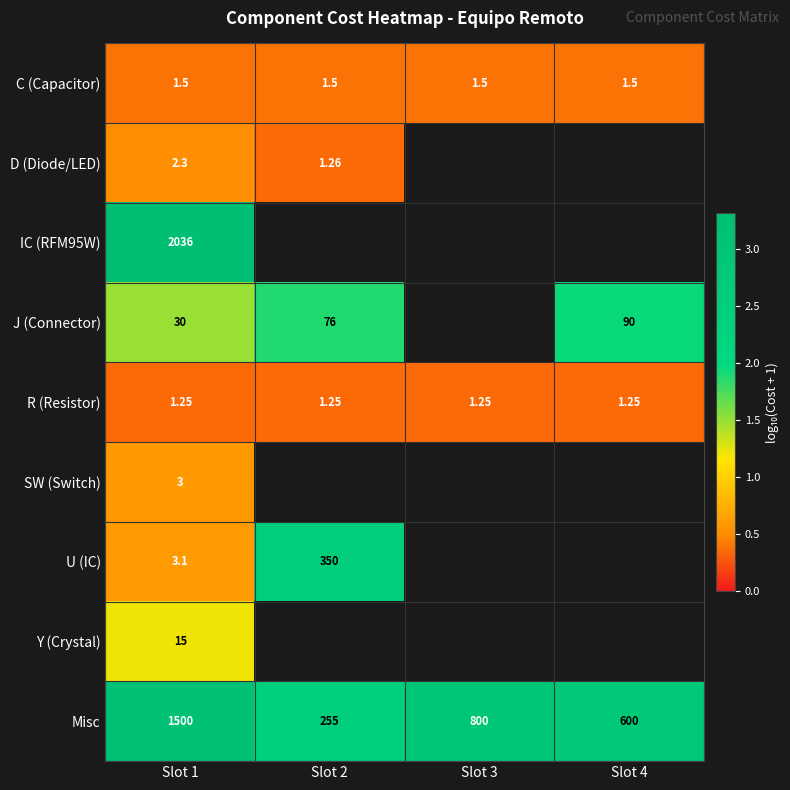

Which label corresponds to the smallest value in the chart?

Slot 1